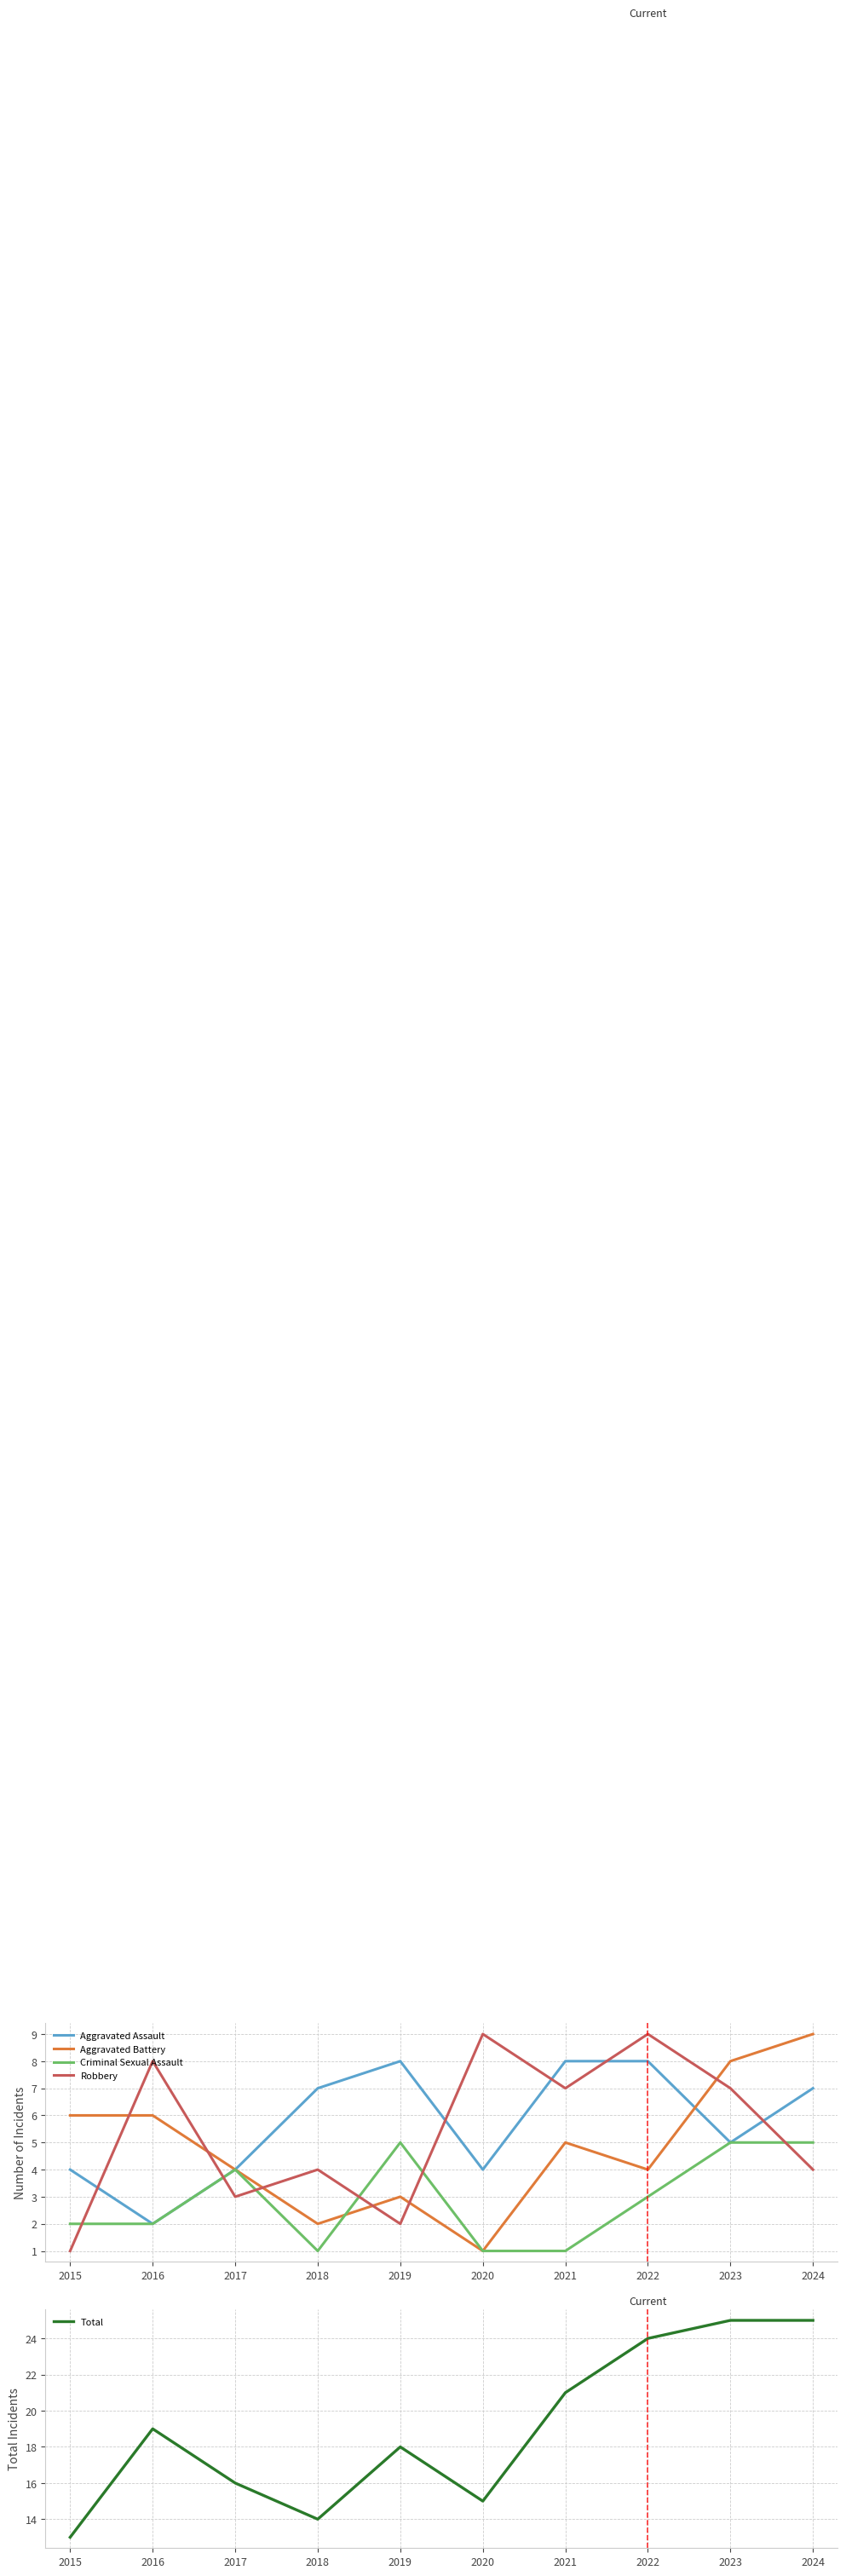

What is the value of the Robbery point at the 8th from the left?

9